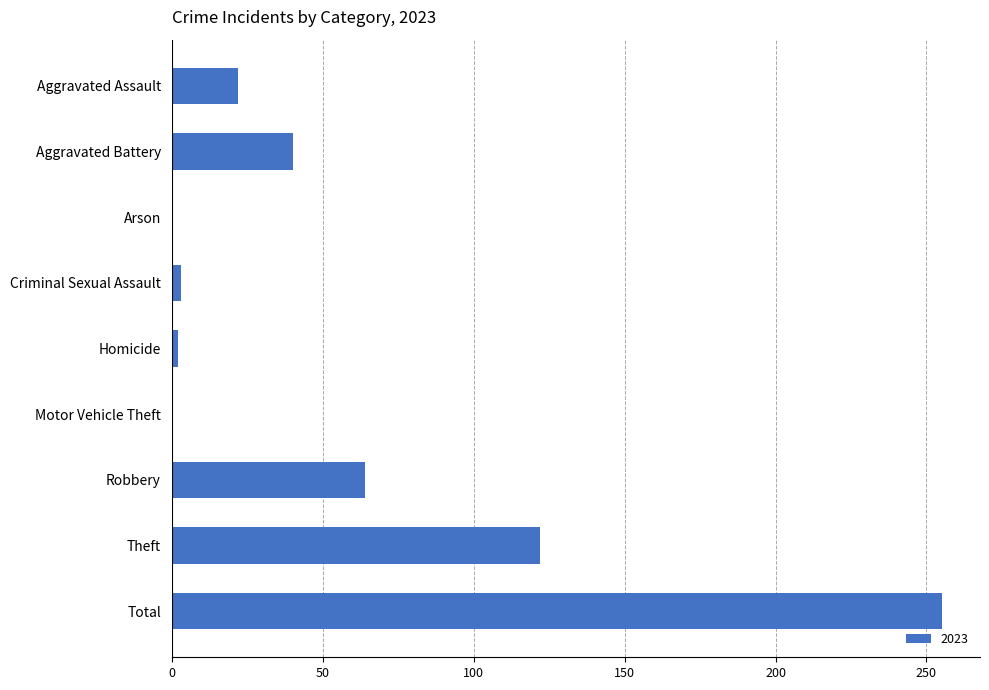

Where is the data nearest to the value 127?

Theft